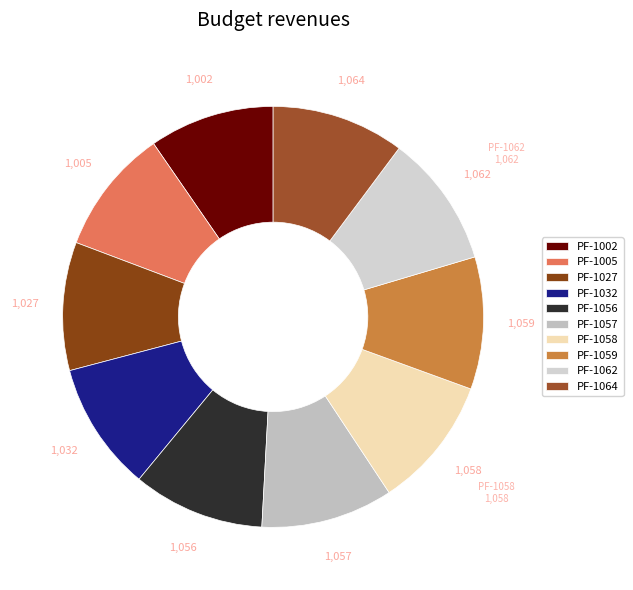

Count the number of slices in the pie.

10